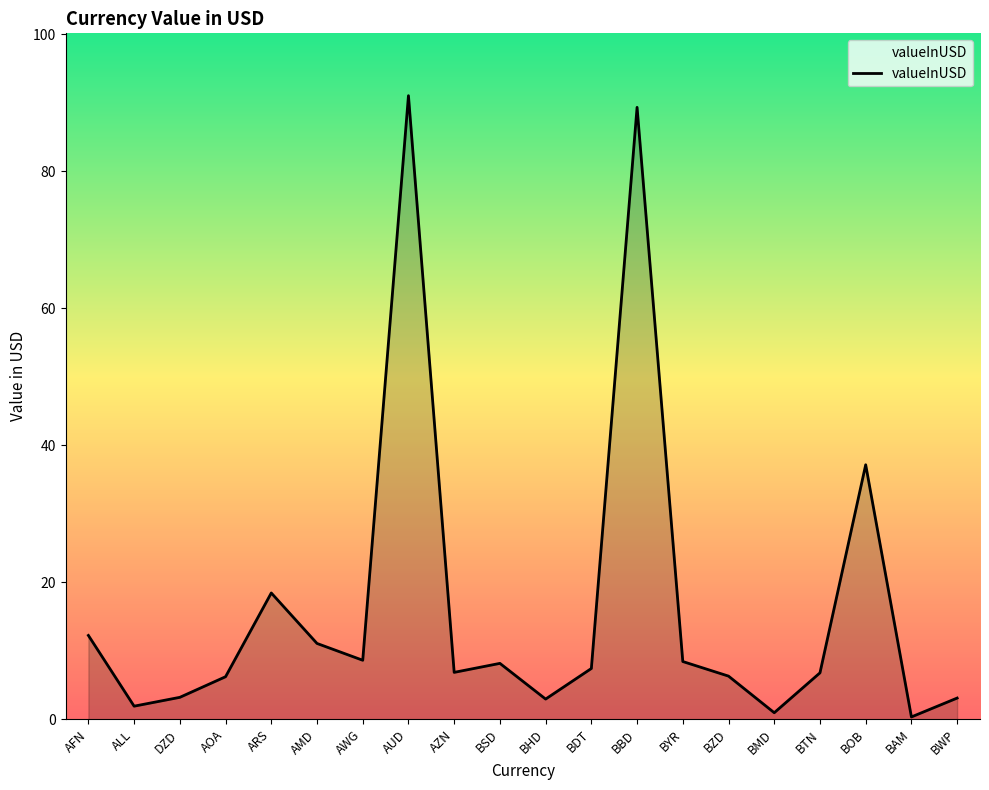

What is the greatest value displayed?

91.0